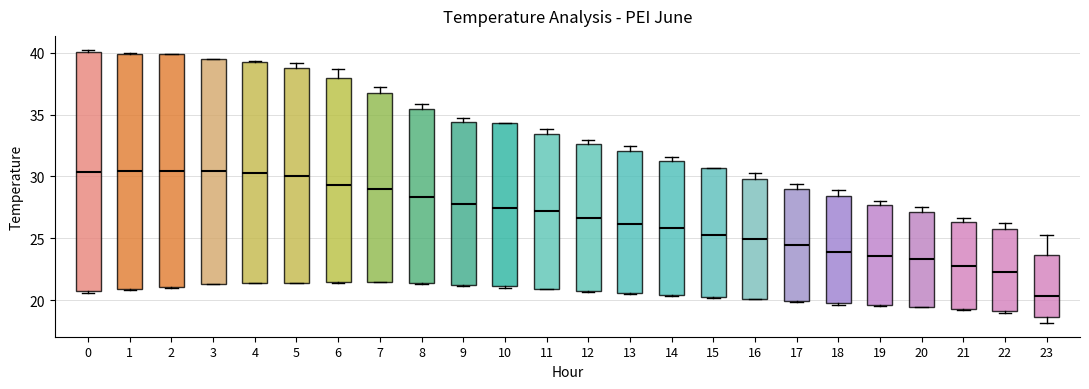

Where does the median line of the box at x = 10 sit on the y-axis? The values are not printed on the chart, so give them approximately, as read against the axis.

27.5